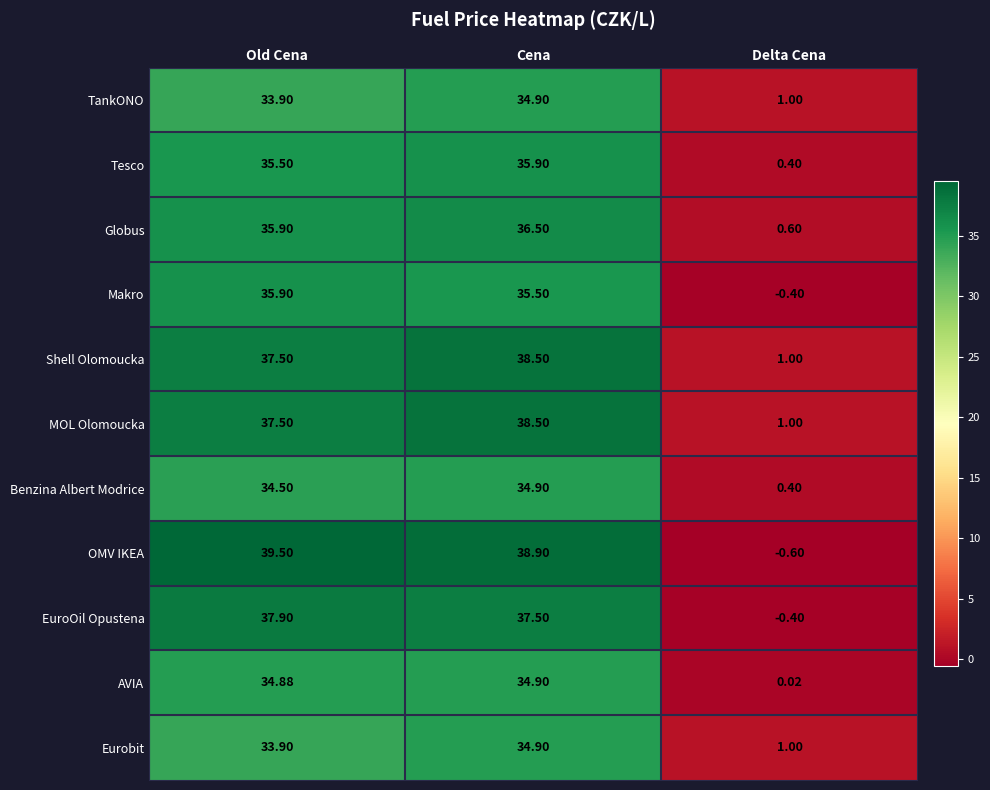

Which category has the highest value in the Makro series?

Old Cena